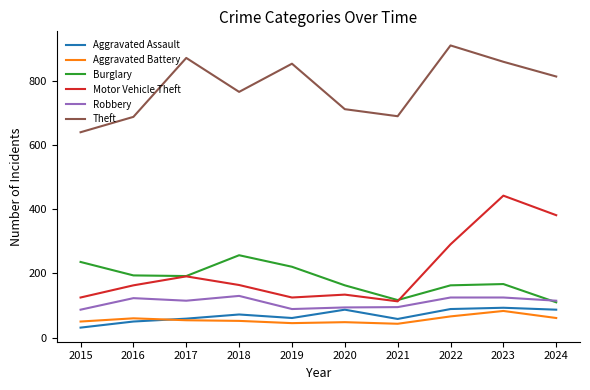

What is the total value across all series at 2017?

1484